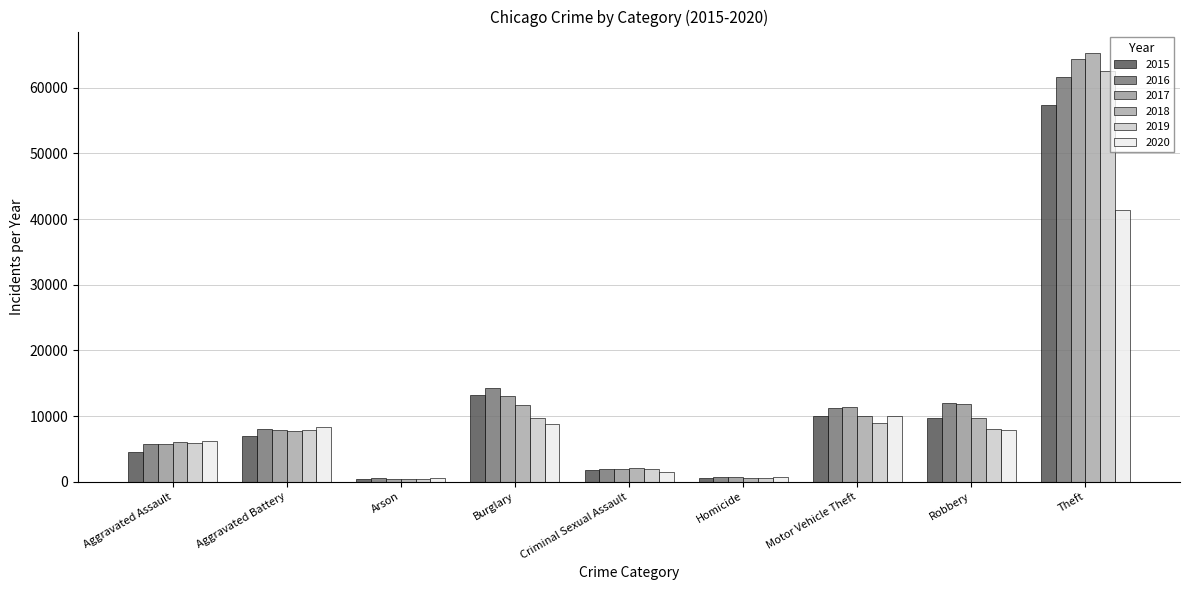

At which label does 2018 reach its minimum?

Arson